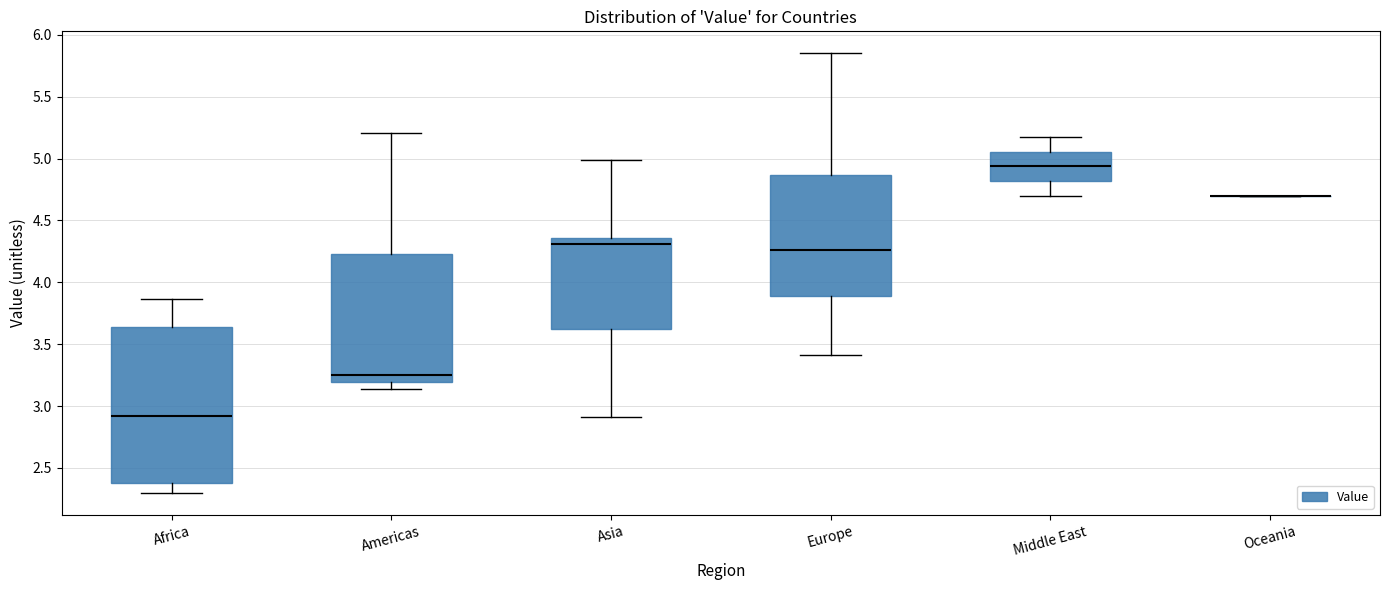

Comparing the boxes themselves (not the whiskers), which one is the tallest?

Africa